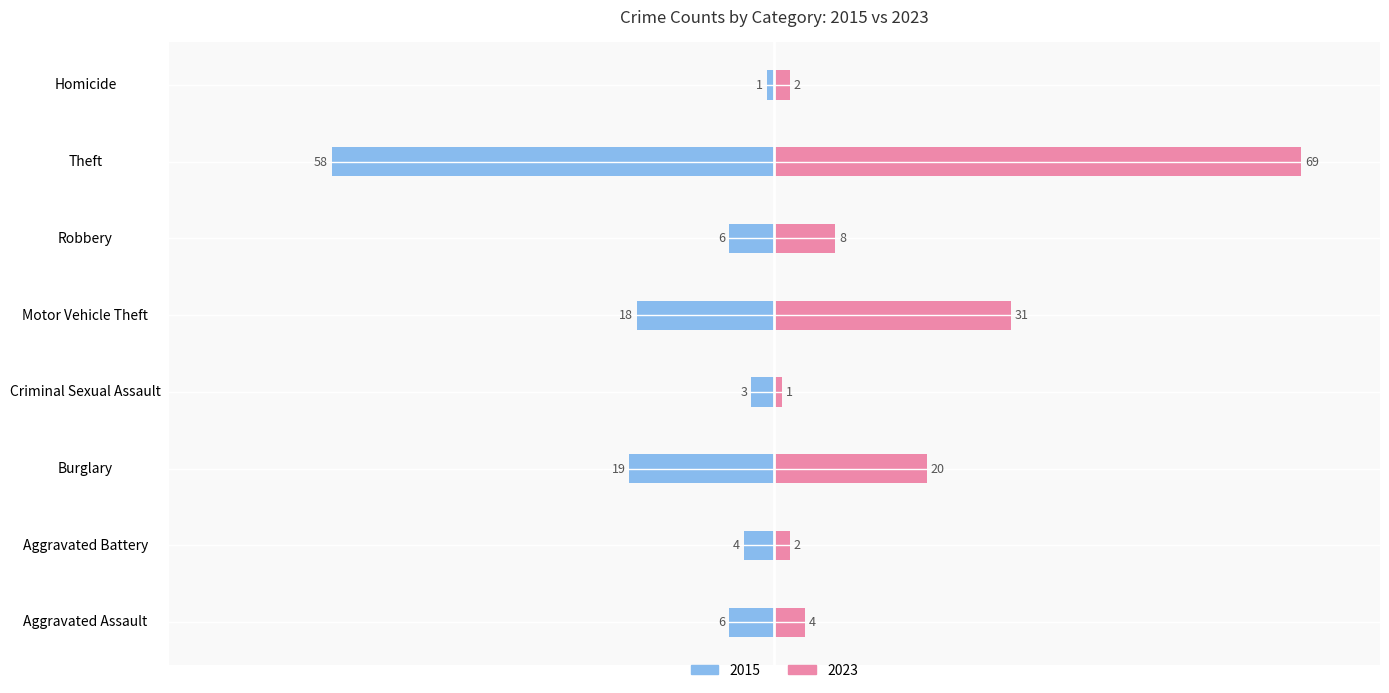

Rank the series at Theft from highest to lowest value.

2023, 2015